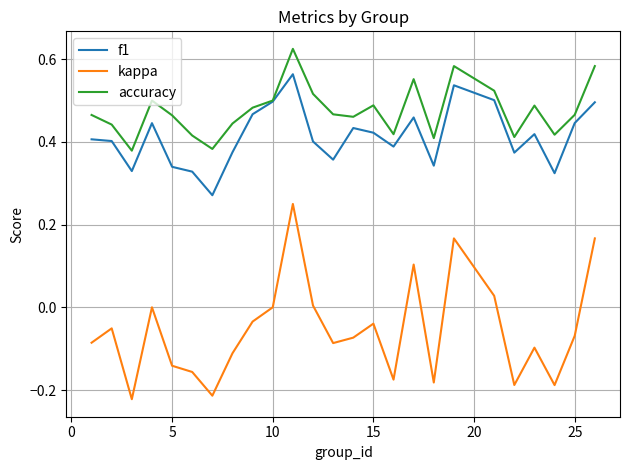

Which series has the widest spread of values?

kappa